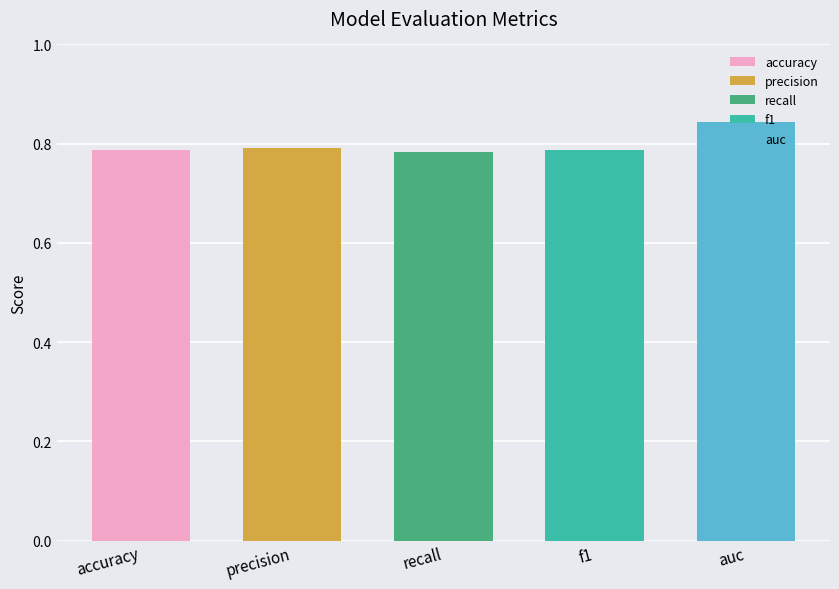

How many categories are shown in the chart?

5